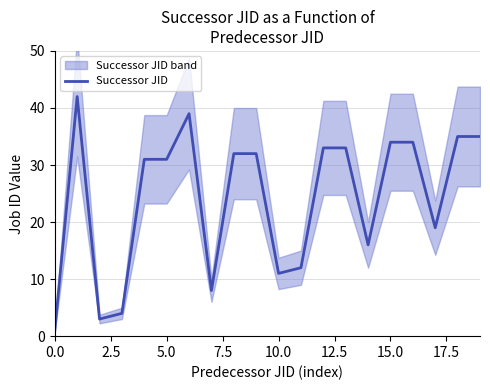

How many interior local peaks (higher than both neighbors) does the data have?

2